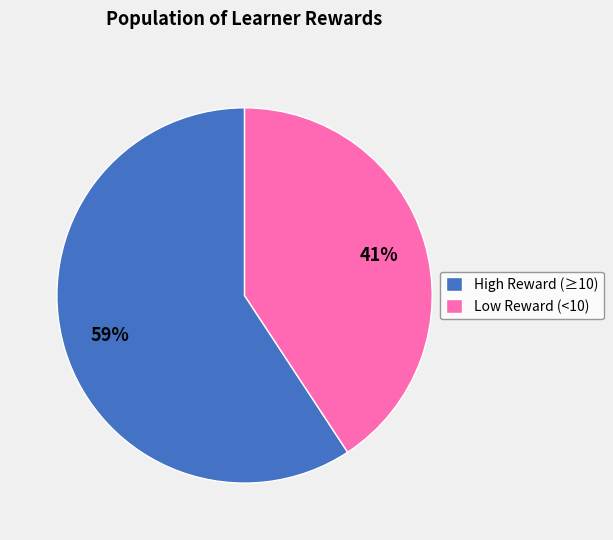

To the nearest percent, what percentage of the pie is High Reward (≥10)?

59%